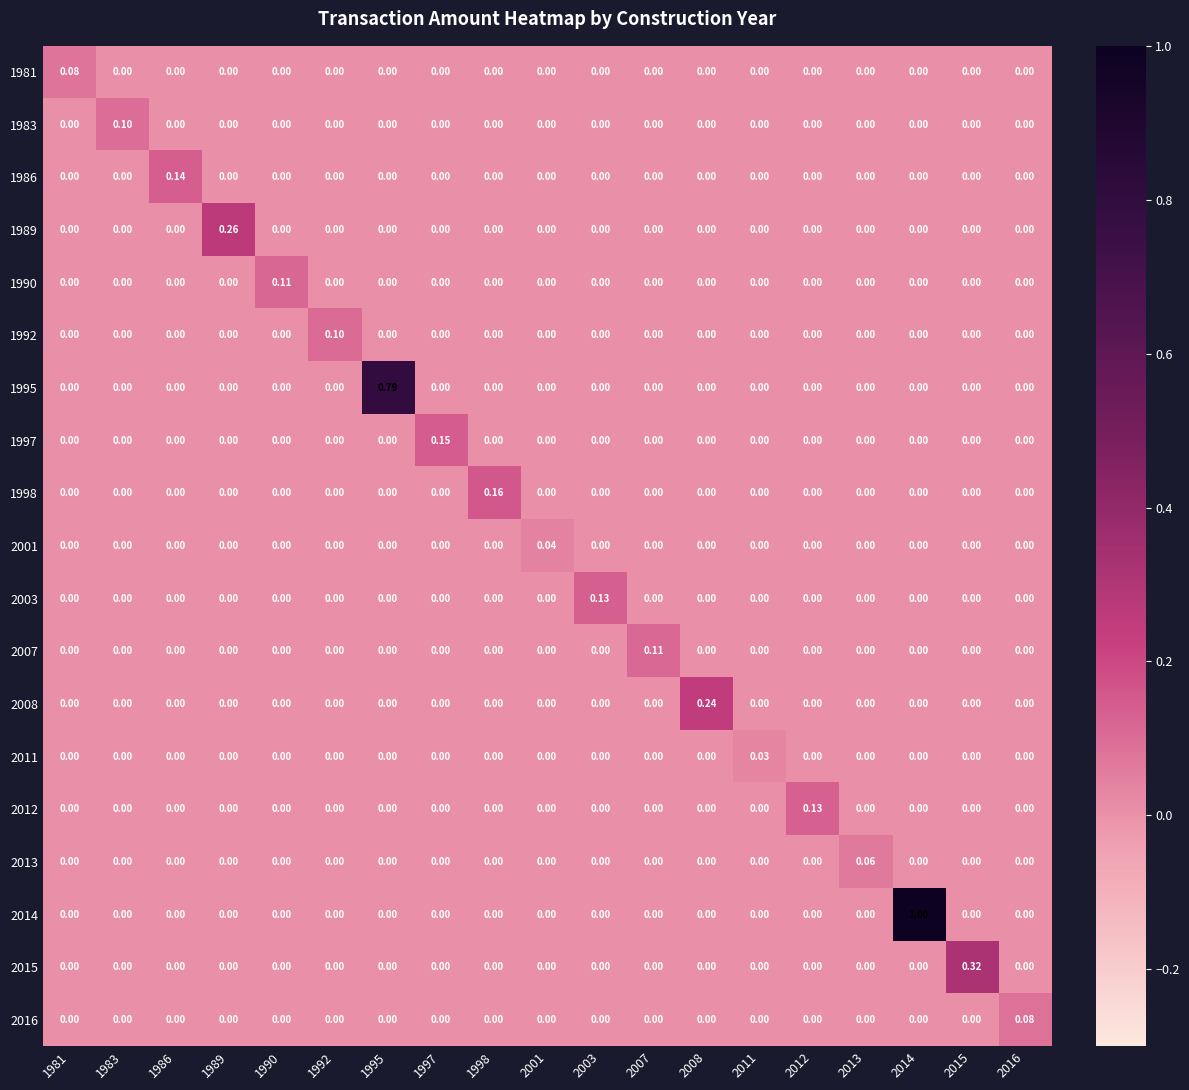

Which has a higher value, 1992 or 2011?

1992